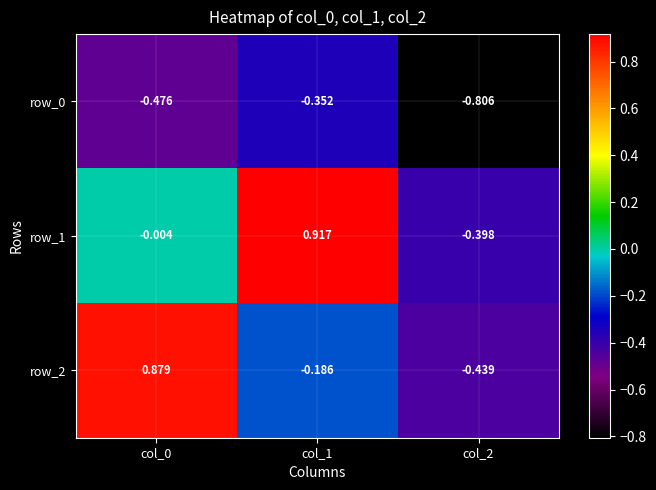

Is the value of row_0 at col_2 greater than the value of row_2 at col_1?

No